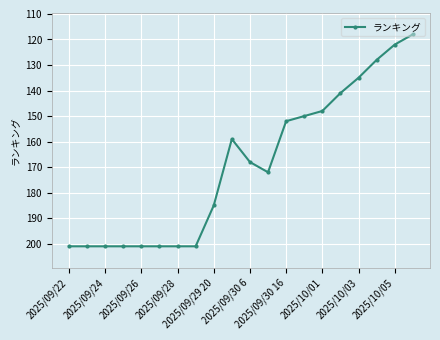

What is the average value?

169